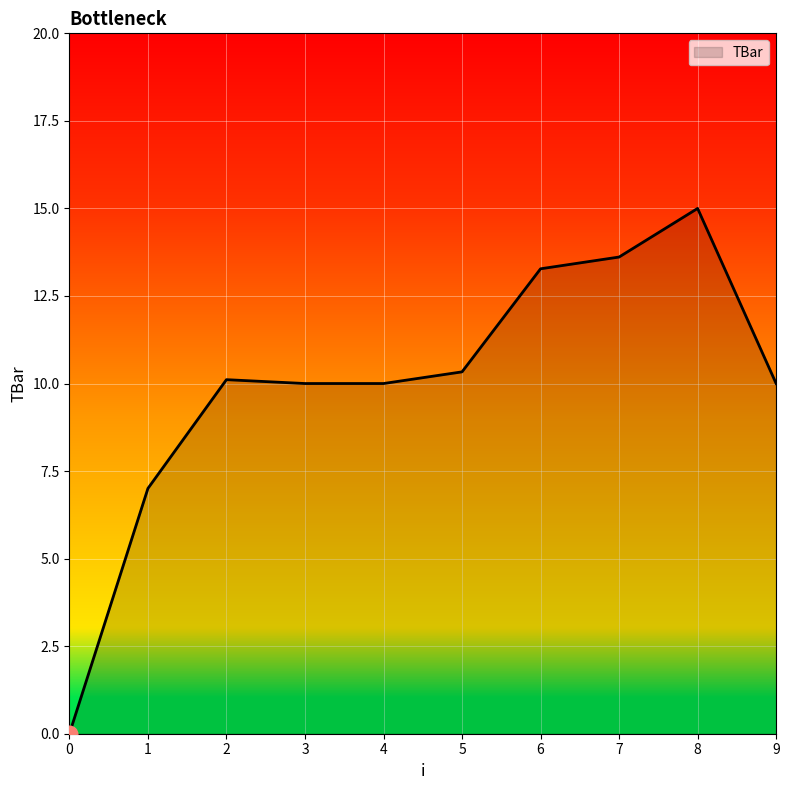

True or false: the data shows 10.0 at 4.

True